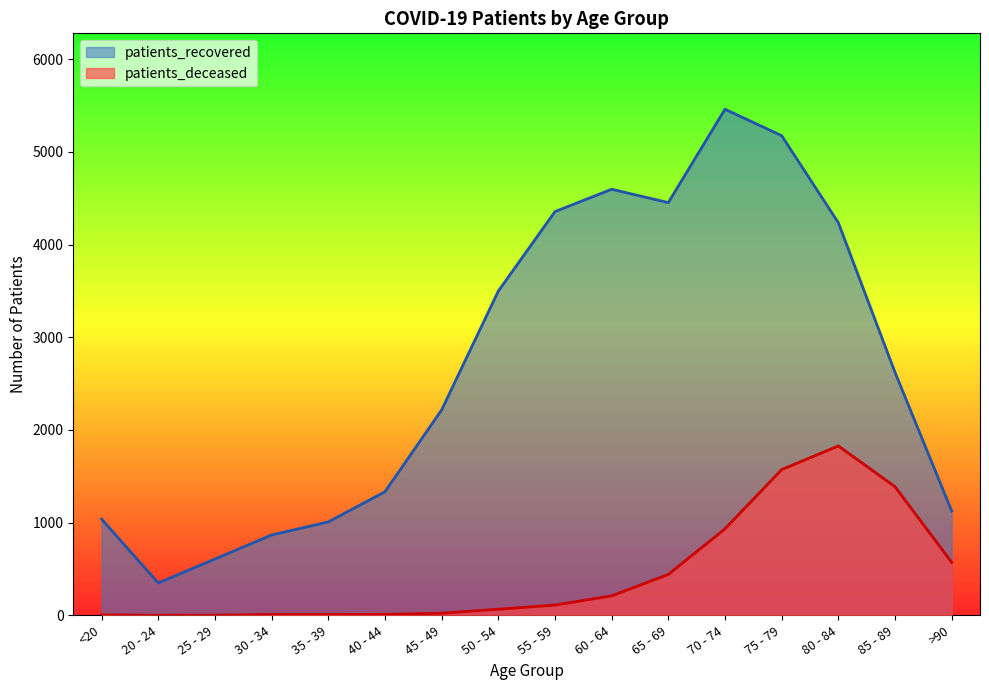

In patients_recovered, how many points are higher than both neighbors (excluding endpoints)?

2